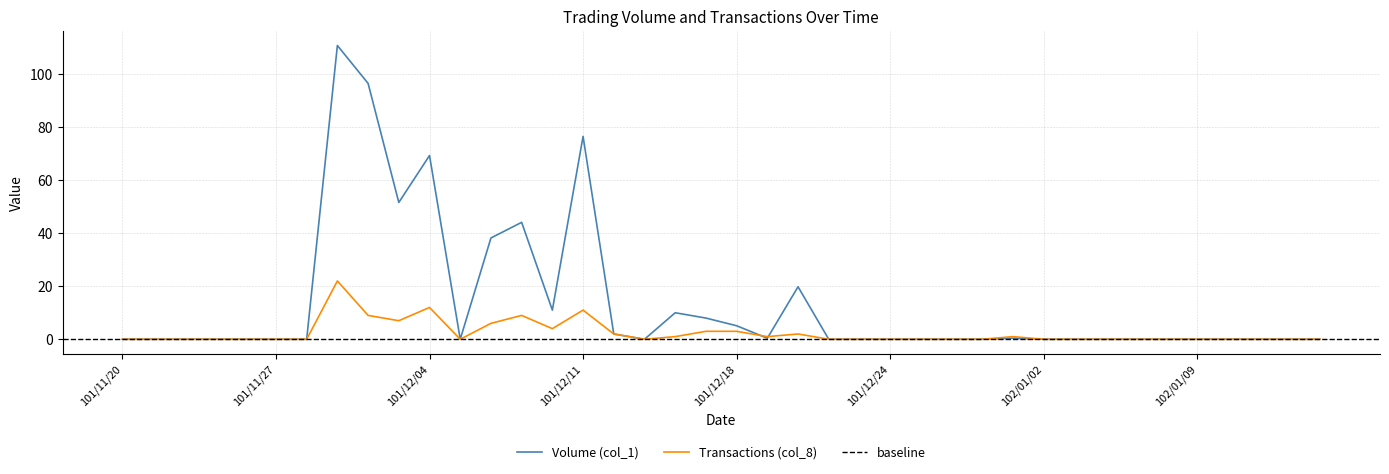

List the labels in order of Transactions (col_8) value, smallest first.

101/11/20, 101/11/21, 101/11/22, 101/11/23, 101/11/26, 101/11/27, 101/11/28, 101/12/05, 101/12/13, 101/12/21, 101/12/22, 101/12/24, 101/12/25, 101/12/26, 101/12/27, 102/01/02, 102/01/03, 102/01/04, 102/01/07, 102/01/08, 102/01/09, 102/01/10, 102/01/11, 102/01/14, 102/01/15, 101/12/14, 101/12/19, 101/12/28, 101/12/12, 101/12/20, 101/12/17, 101/12/18, 101/12/10, 101/12/06, 101/12/03, 101/11/30, 101/12/07, 101/12/11, 101/12/04, 101/11/29